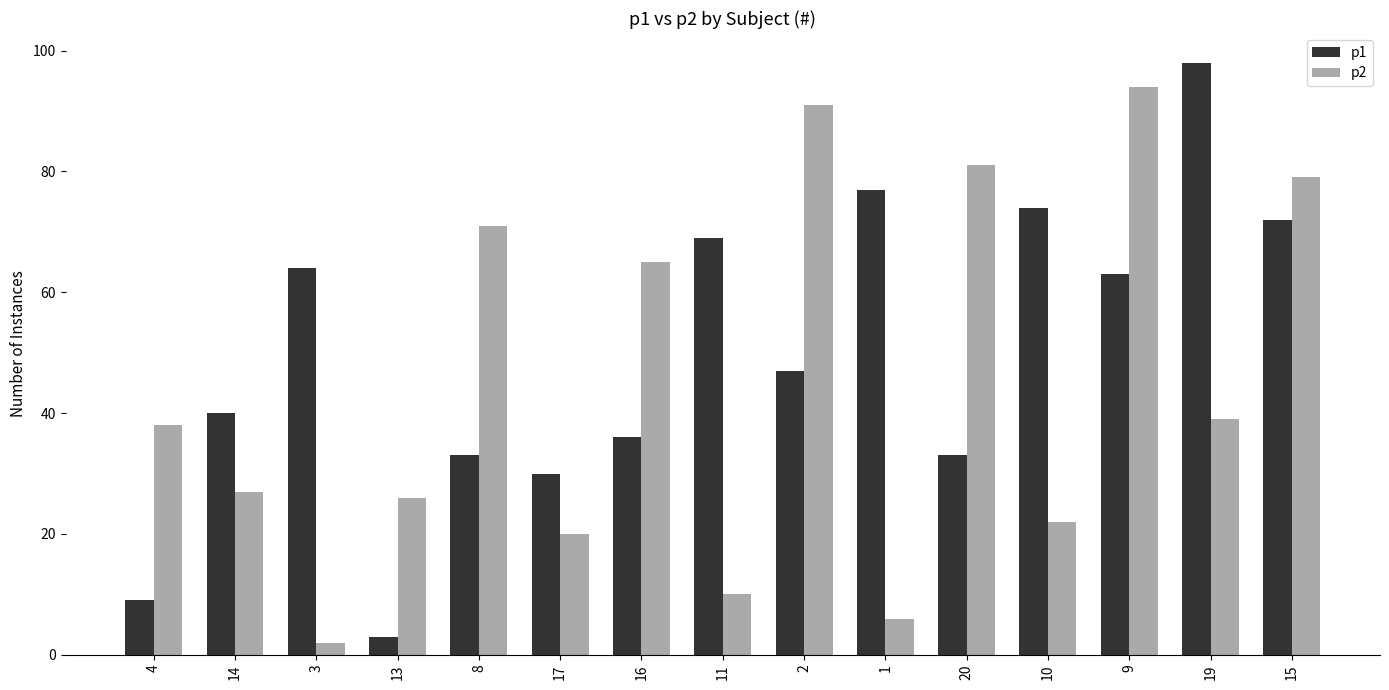

At which label does p2 reach its minimum?

3